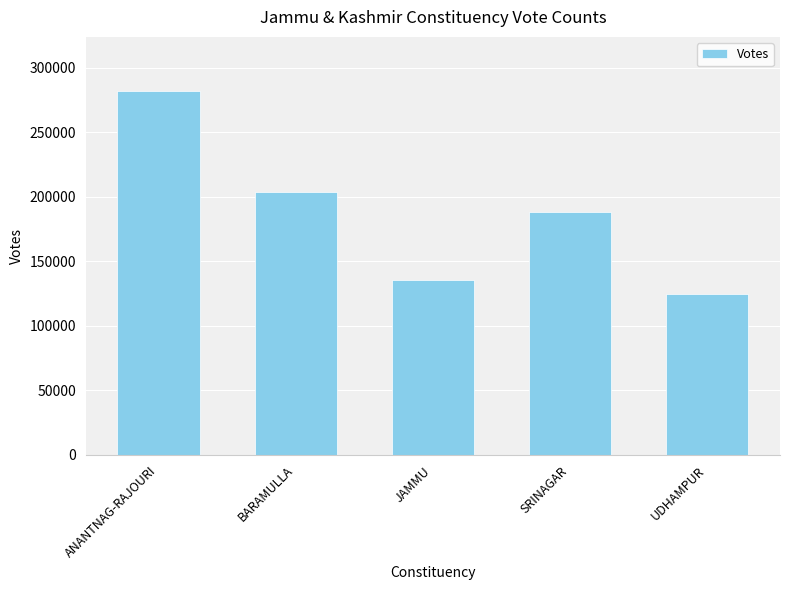

At which category does the chart reach its minimum across all series?

UDHAMPUR